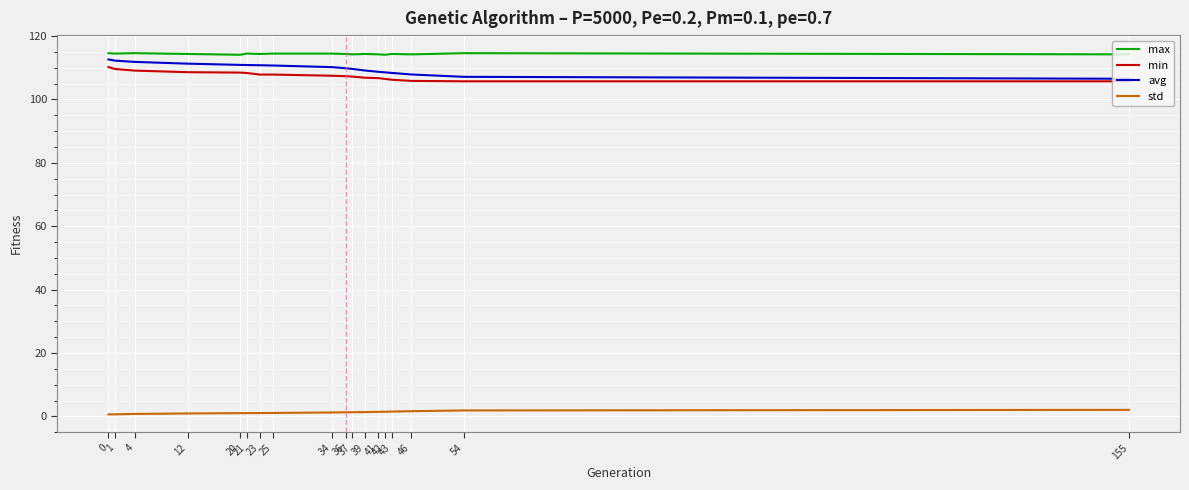

At how many categories does at least one series exceed 95?

18